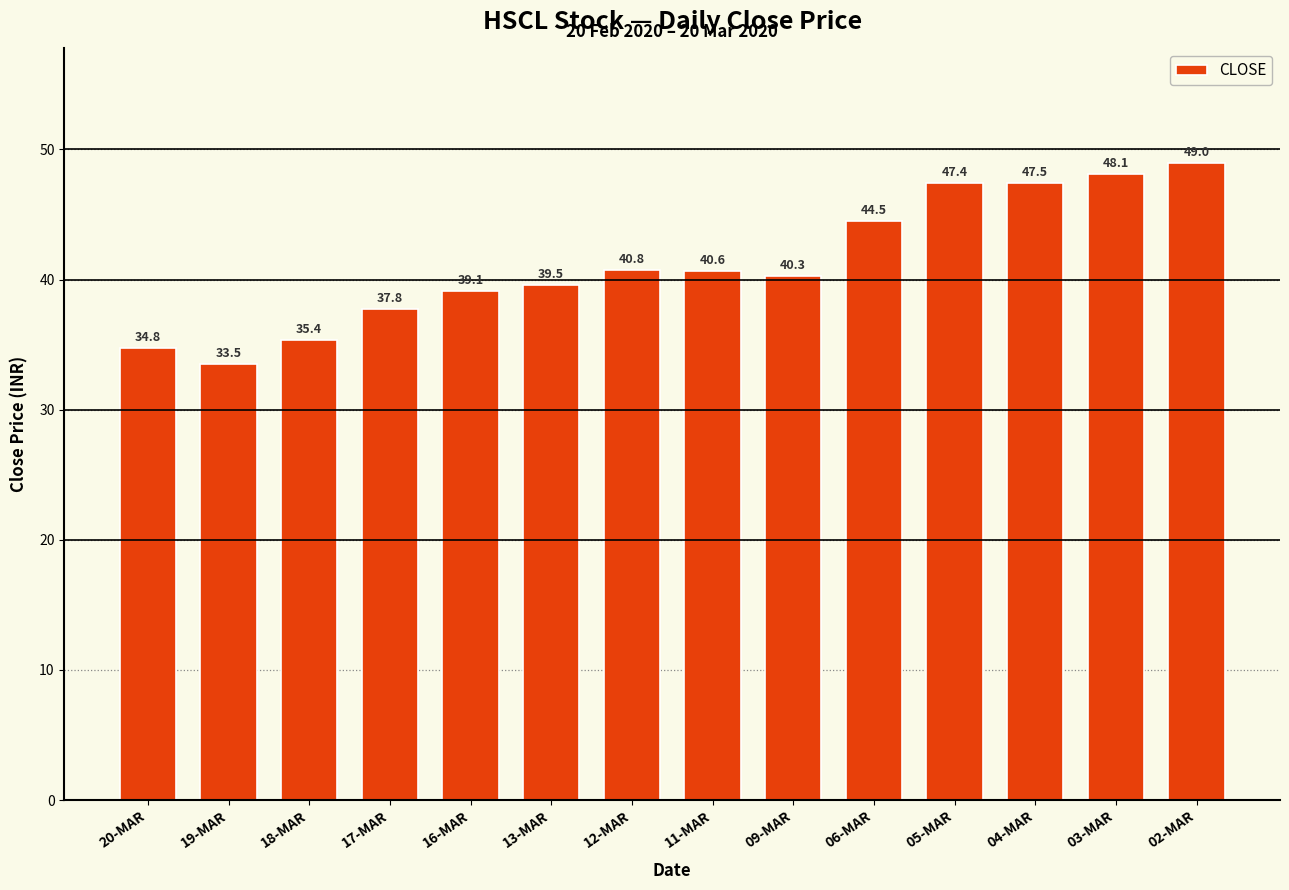

How many data points are less than 40?

6